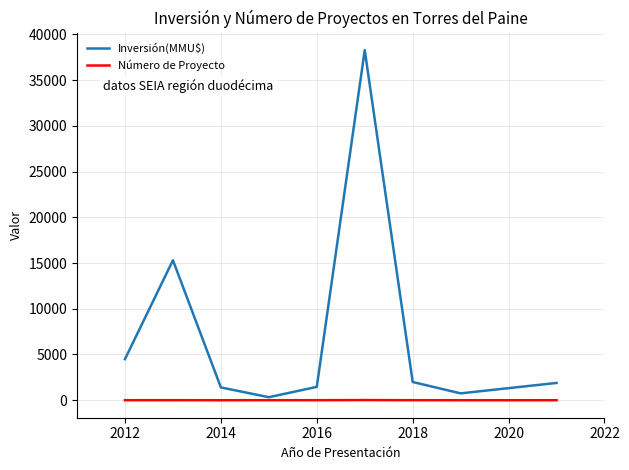

In Inversión(MMU$), how many points are higher than both neighbors (excluding endpoints)?

2